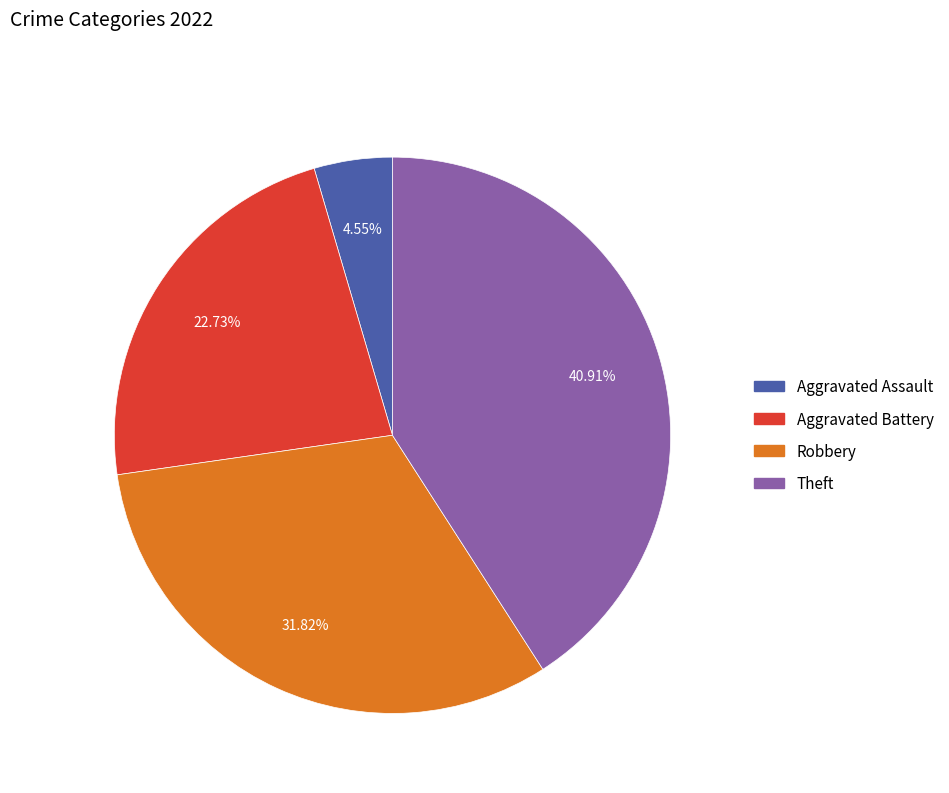

Is there a majority slice in this chart?

No